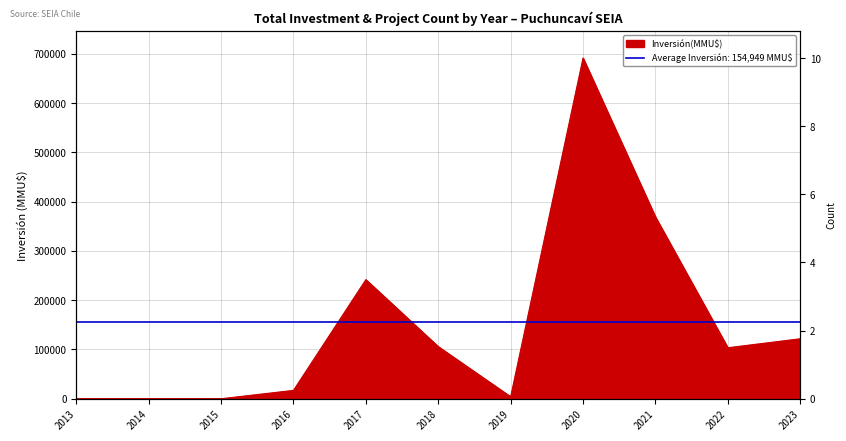

What is the value of the Inversión(MMU$) point at the 11th from the left?

121750